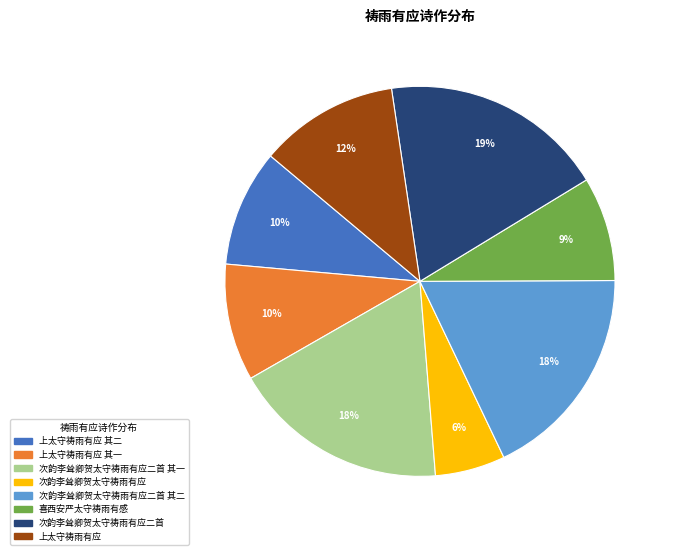

Is there a majority slice in this chart?

No